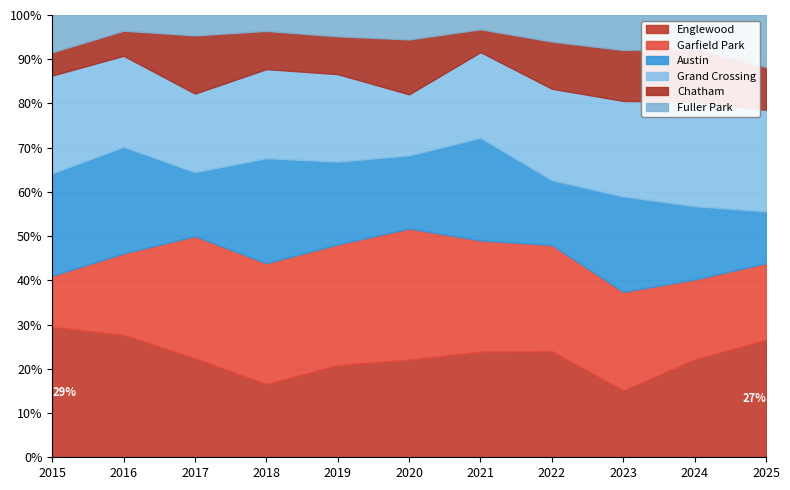

Is it true that Englewood equals 41.1 at 2021?

False